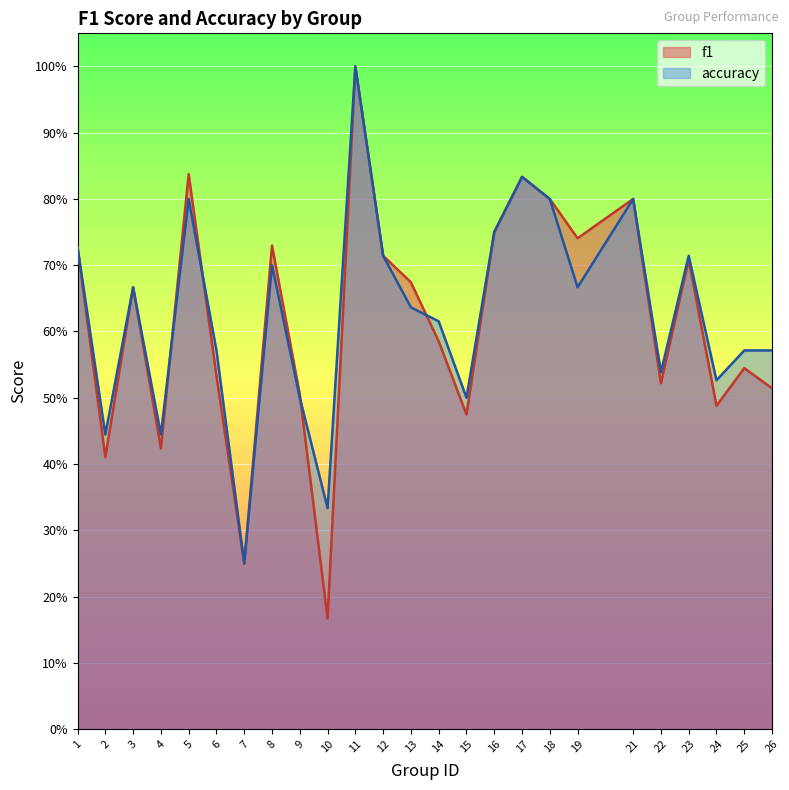

Reading left to right, extract all data points from this chart.

f1: 0.7	0.4	0.7	0.4	0.8	0.5	0.2	0.7	0.5	0.2	1.0	0.7	0.7	0.6	0.5	0.8	0.8	0.8	0.7	0.8	0.5	0.7	0.5	0.5	0.5
accuracy: 0.7	0.4	0.7	0.4	0.8	0.6	0.2	0.7	0.5	0.3	1.0	0.7	0.6	0.6	0.5	0.8	0.8	0.8	0.7	0.8	0.5	0.7	0.5	0.6	0.6